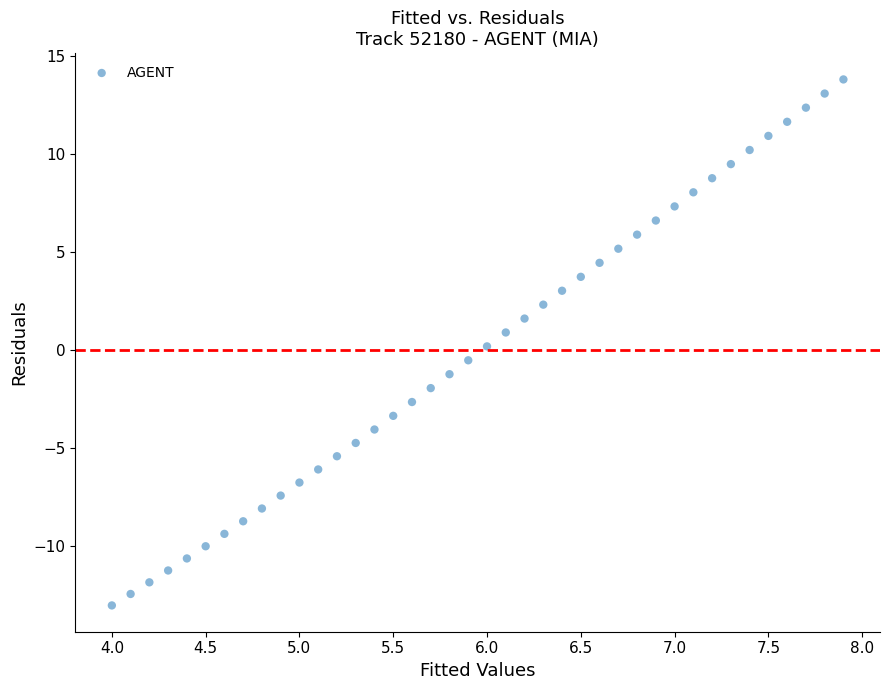

What is the range of Y values (max minus min)?

26.8